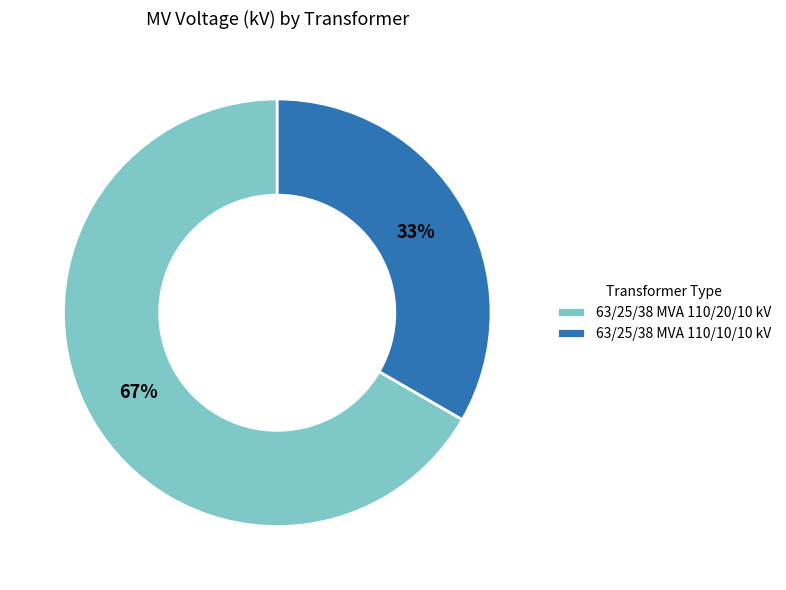

To the nearest percent, what percentage of the pie is 63/25/38 MVA 110/10/10 kV?

33%